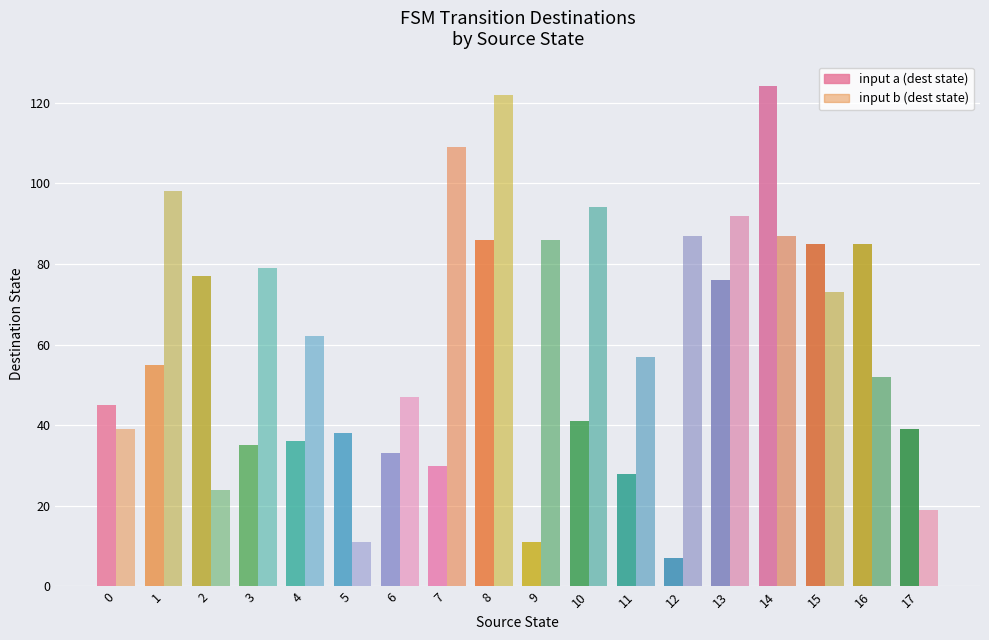

What is the greatest value displayed?

124